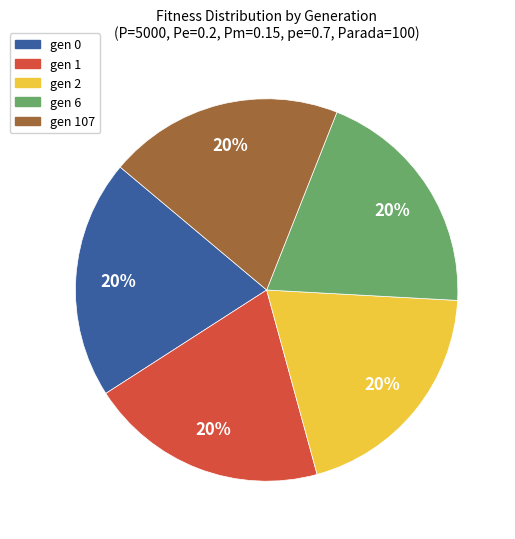

To the nearest percent, what is the average slice percentage?

20%